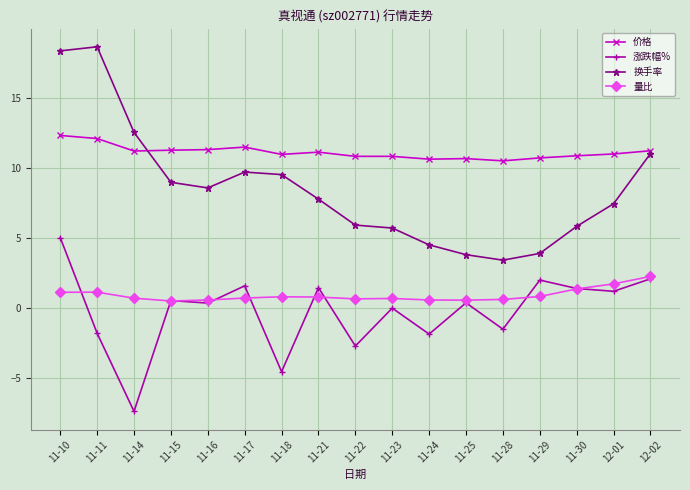

Rank the series by their maximum value, from lowest to highest.

量比, 涨跌幅%, 价格, 换手率